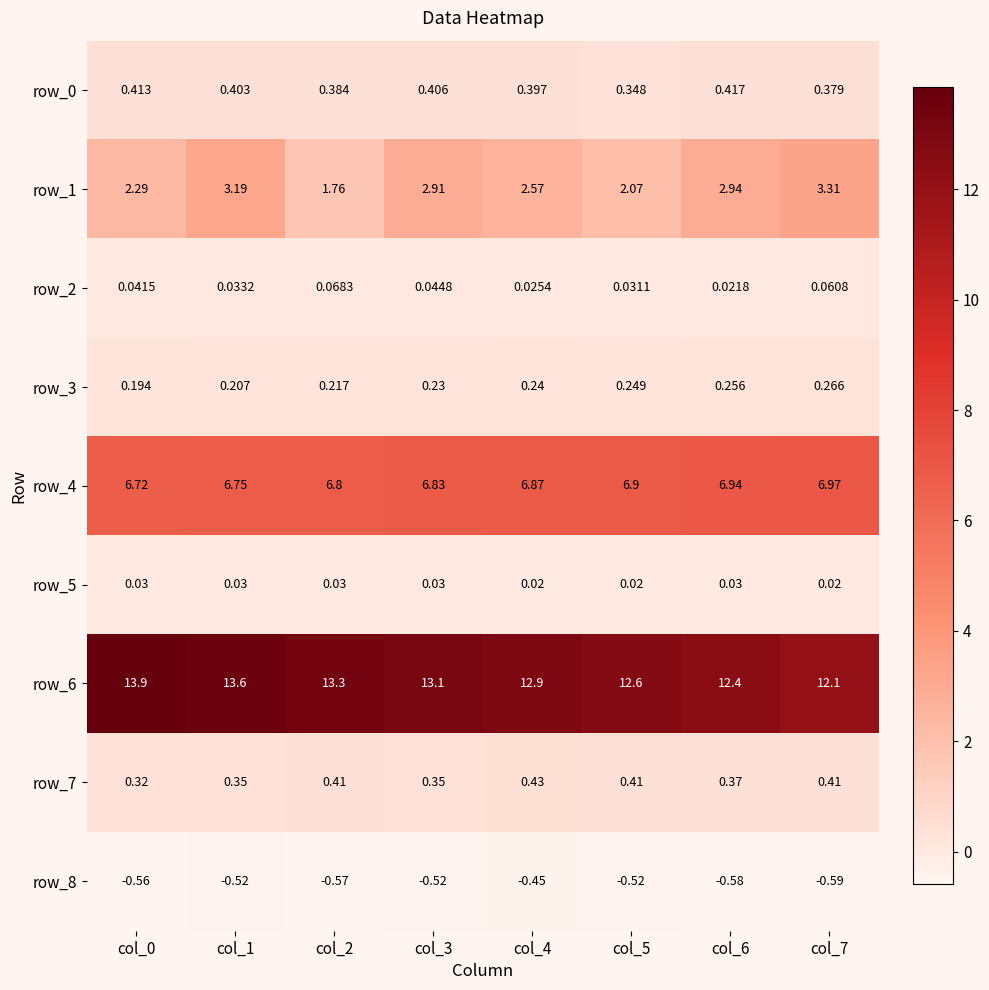

Which category has the lowest value in the row_2 series?

col_6